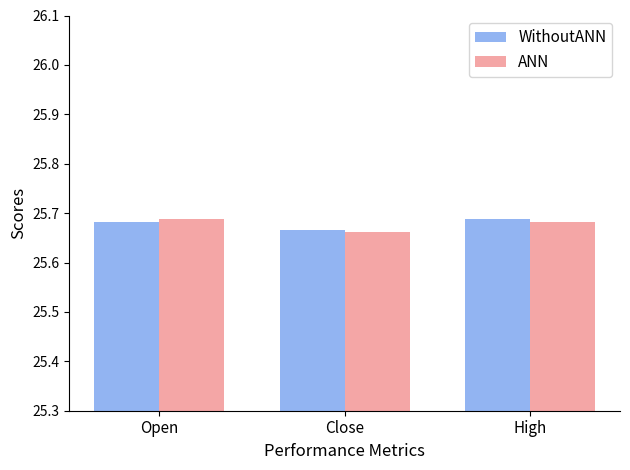

Which category has the lowest value in the ANN series?

Close